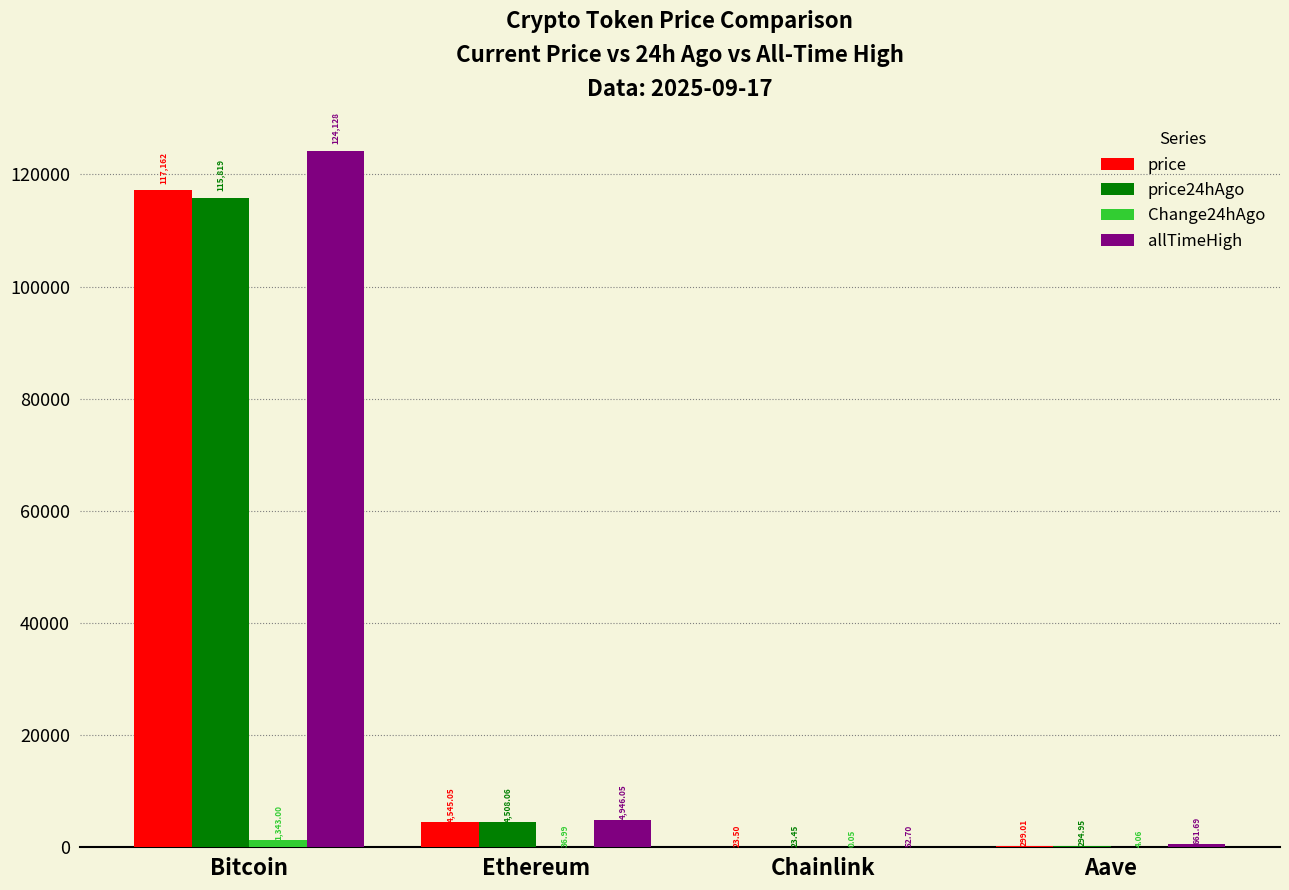

Where does the allTimeHigh series first go above 4946?

Bitcoin